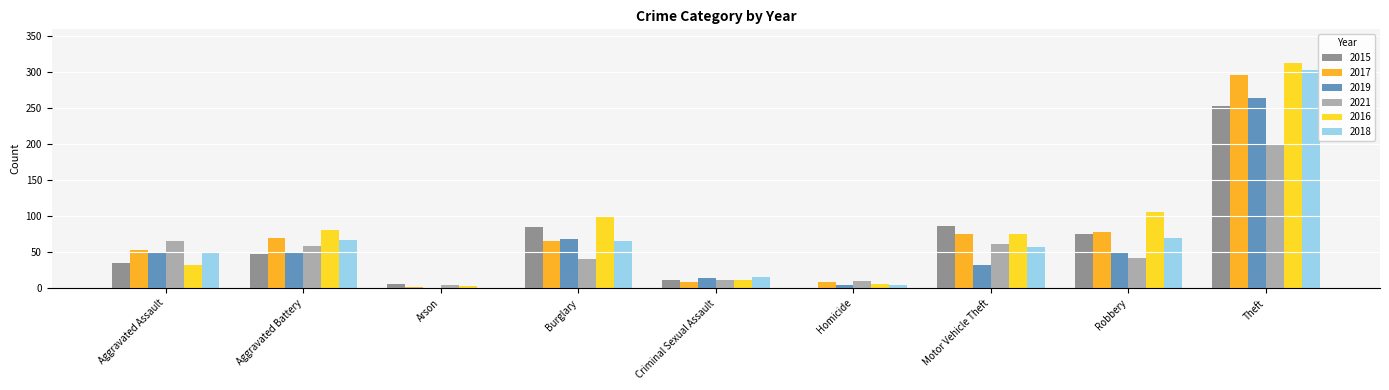

Is the value of 2021 at Arson greater than the value of 2017 at Burglary?

No